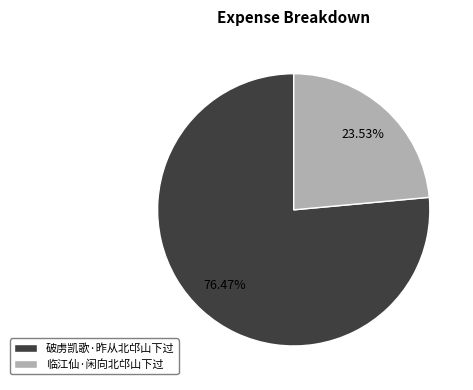

Combined, do 临江仙·闲向北邙山下过 and 破虏凯歌·昨从北邙山下过 account for over 50%?

Yes